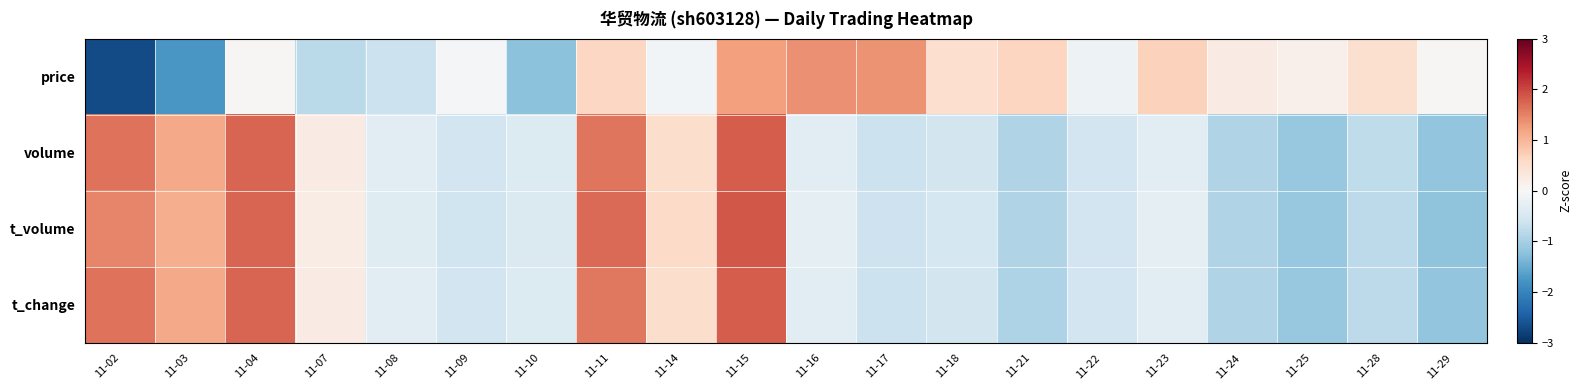

Between 11-04 and 11-18, which is larger?

11-18